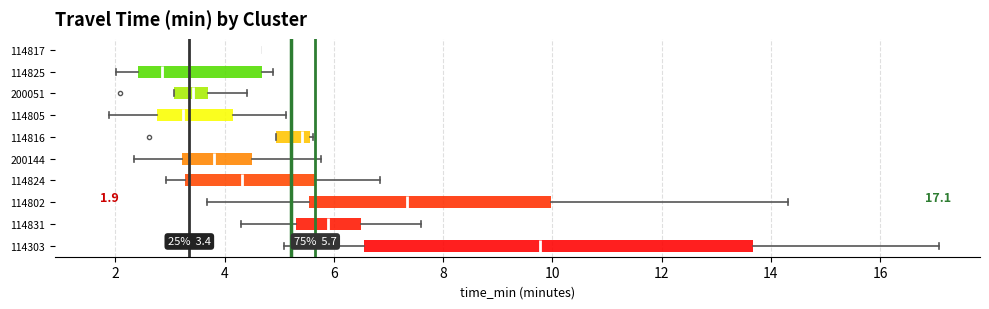

Which box is the widest, from its left edge to its right edge?

114303